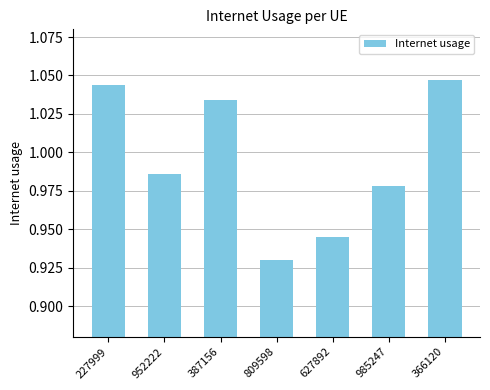

How many values are between 0 and 1?

4